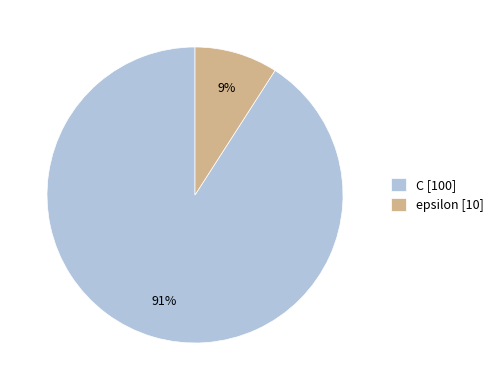

To the nearest percent, what is the combined percentage of C and epsilon?

100%